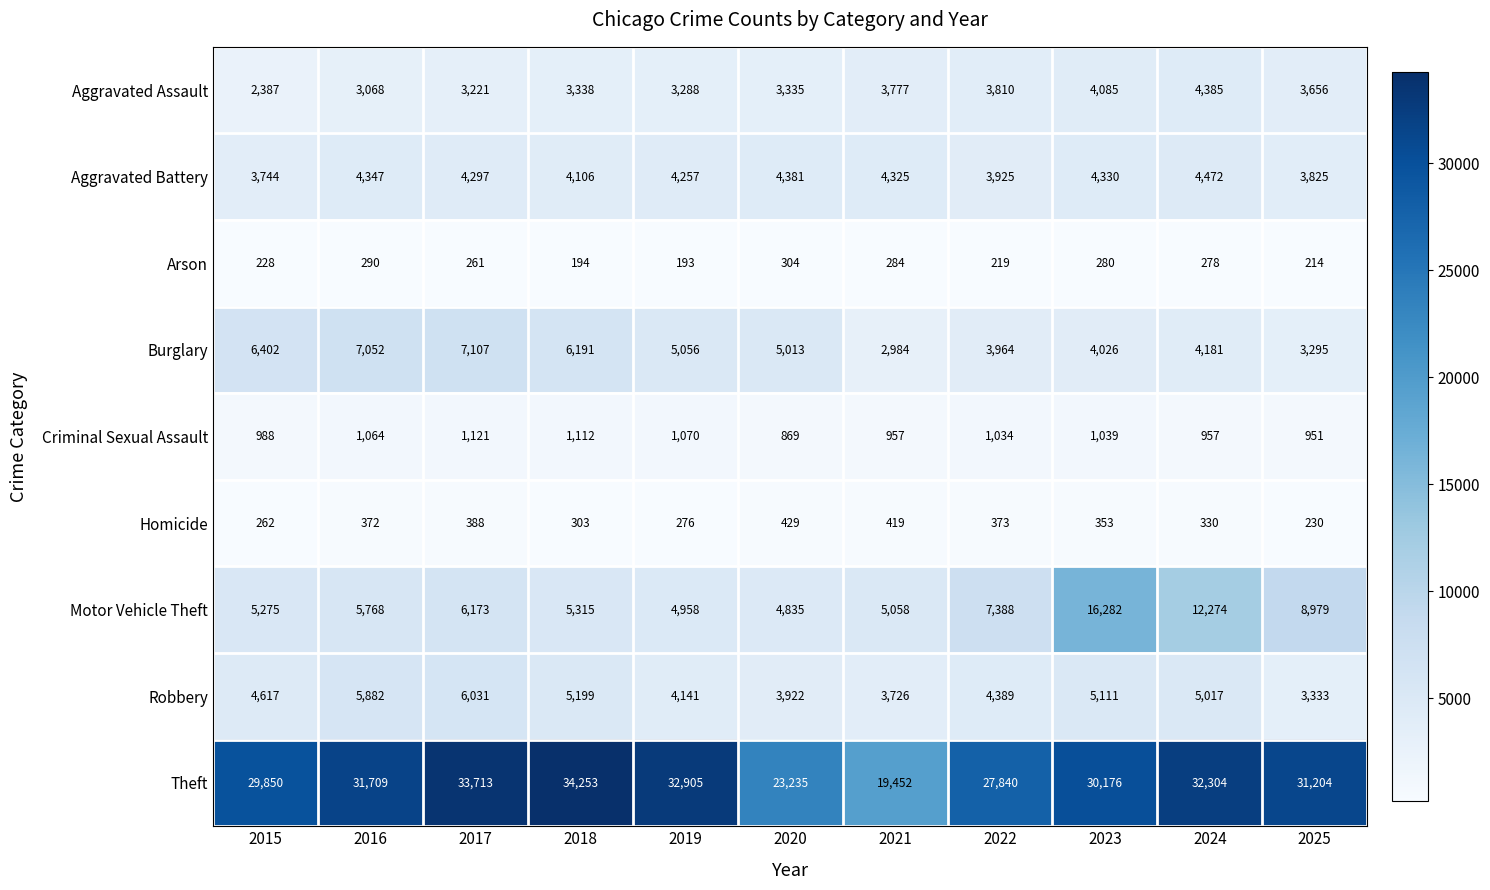

List the series in order of their peak value, lowest first.

Arson, Homicide, Criminal Sexual Assault, Aggravated Assault, Aggravated Battery, Robbery, Burglary, Motor Vehicle Theft, Theft